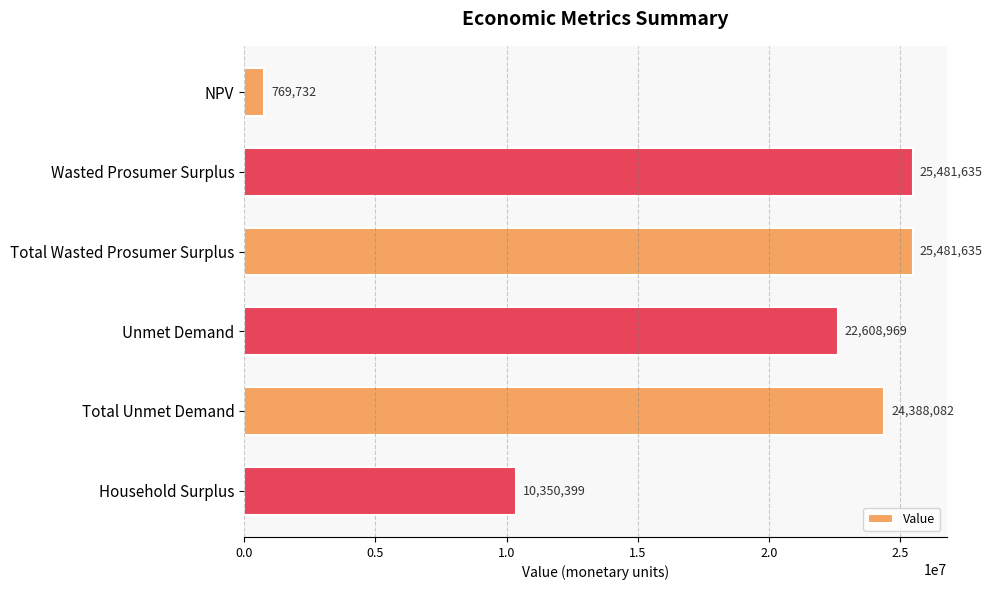

The value at Unmet Demand is 11644862.9. True or false?

False